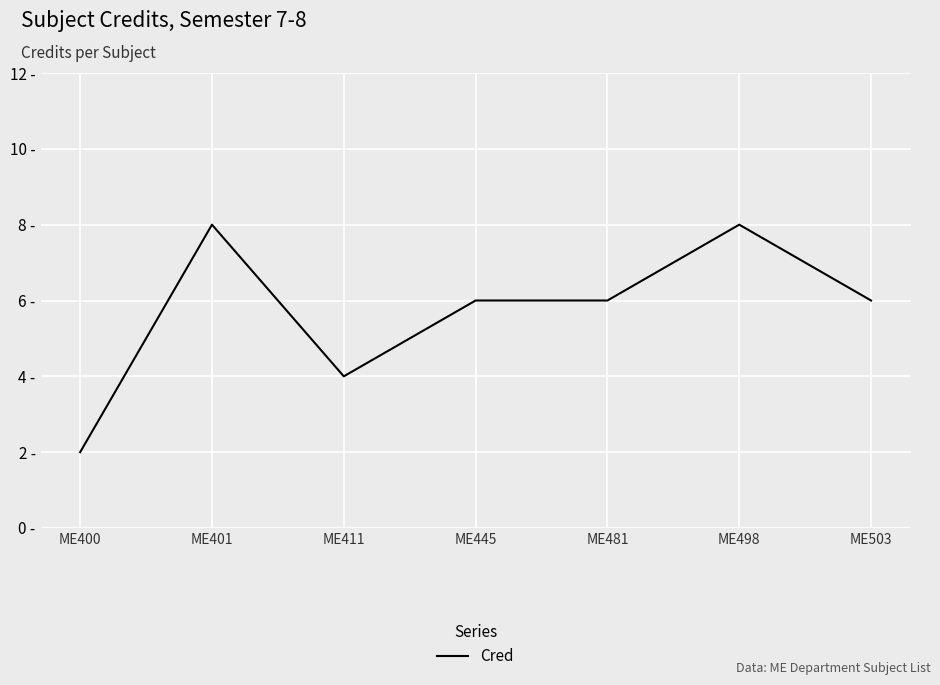

Is this an area chart (filled region under the line)?

No